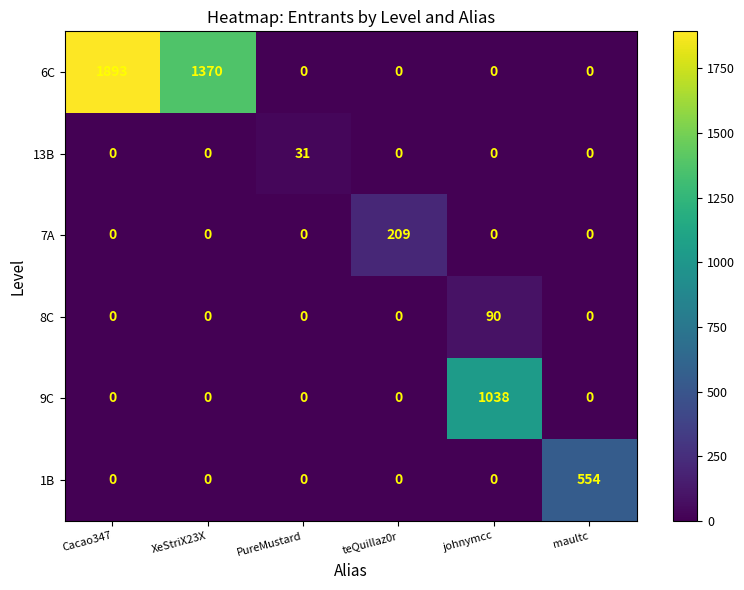

Rank the series by their maximum value, from lowest to highest.

13B, 8C, 7A, 1B, 9C, 6C